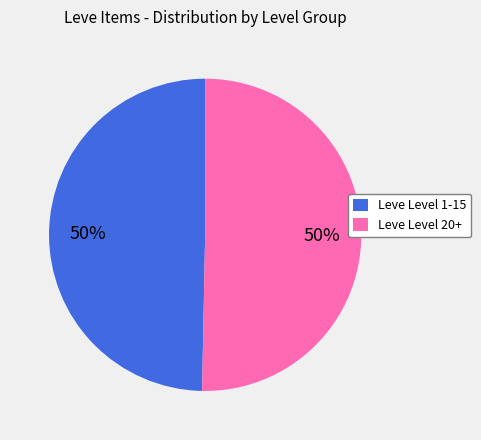

Do Leve Level 1-15 and Leve Level 20+ together represent more than half of the pie?

Yes